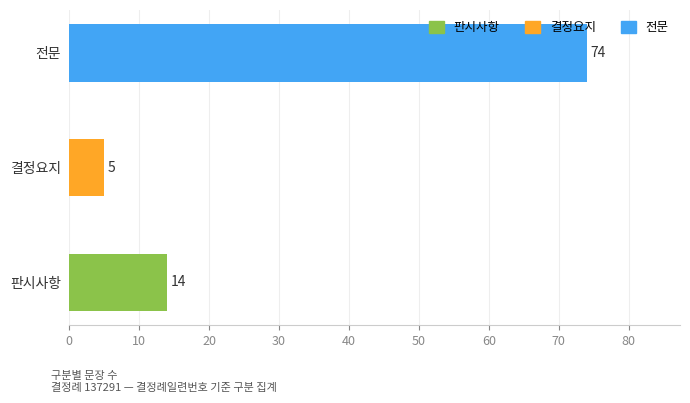

Rank the categories by value from lowest to highest.

결정요지, 판시사항, 전문